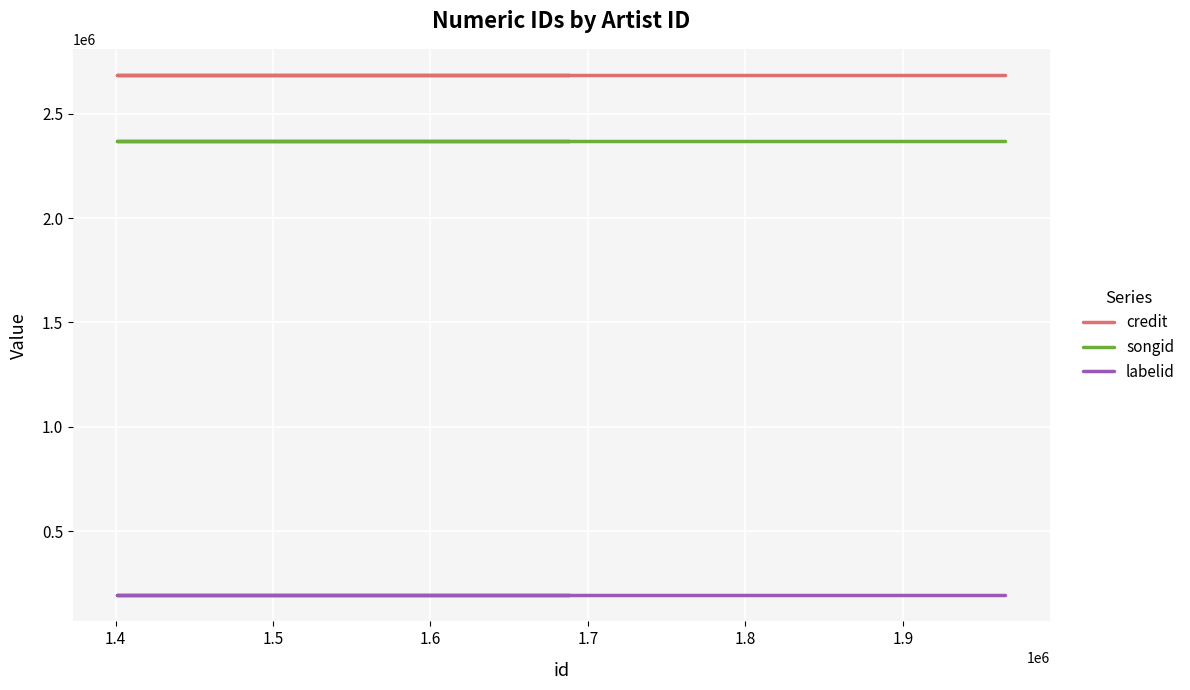

What is the minimum value for credit?

2685606